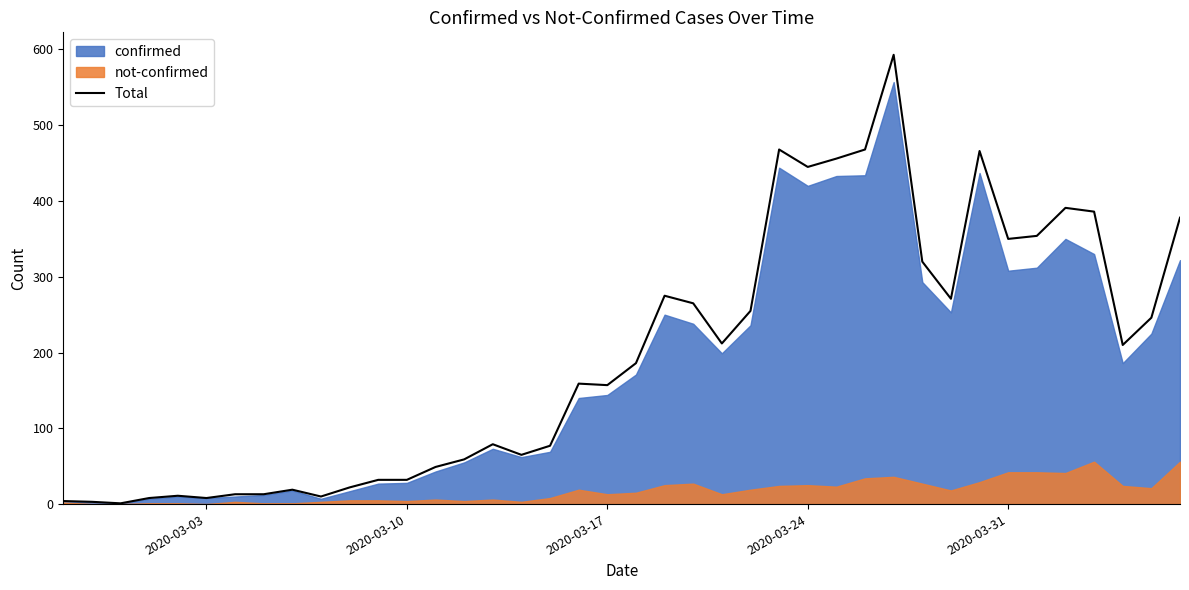

What is the difference between the maximum and minimum values?

592